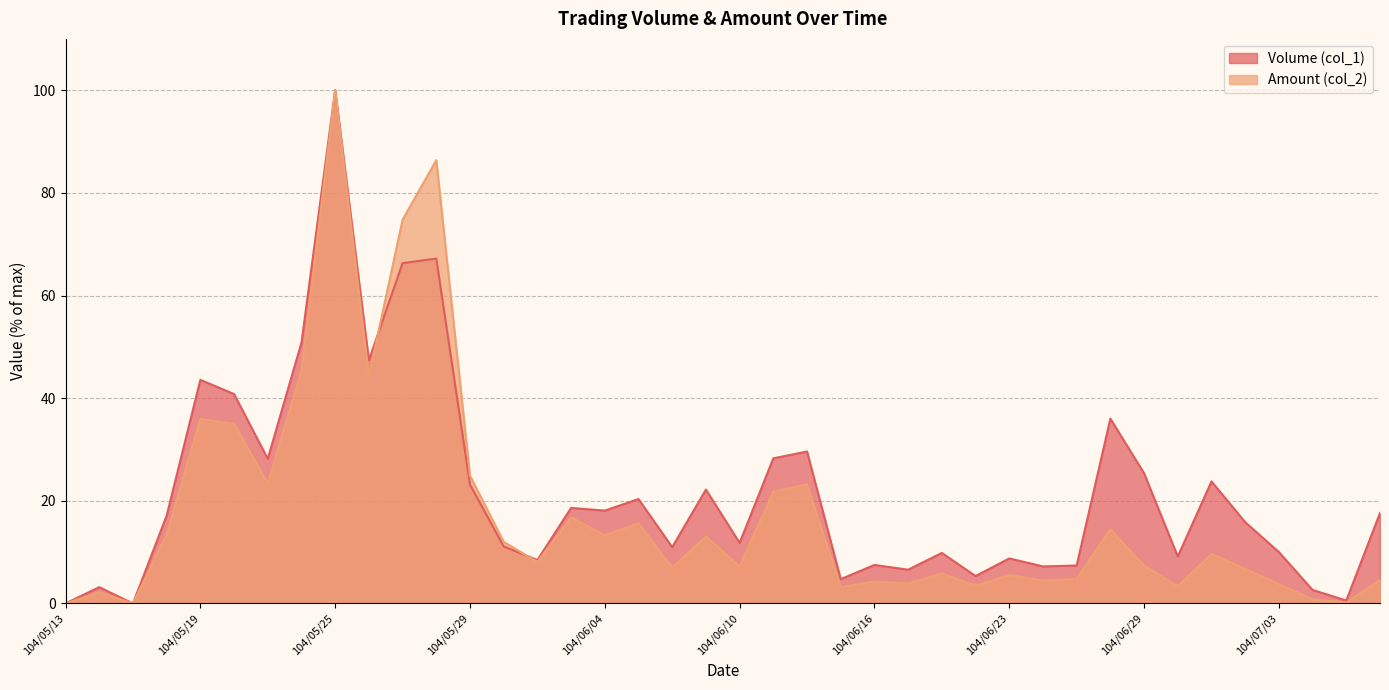

Rank the categories by Volume (col_1) value from highest to lowest.

104/05/25, 104/05/28, 104/05/27, 104/05/22, 104/05/26, 104/05/19, 104/05/20, 104/06/26, 104/06/12, 104/06/11, 104/05/21, 104/06/29, 104/07/01, 104/05/29, 104/06/09, 104/06/05, 104/06/03, 104/06/04, 104/07/08, 104/05/18, 104/07/02, 104/06/10, 104/06/01, 104/06/08, 104/07/03, 104/06/18, 104/06/30, 104/06/23, 104/06/02, 104/06/16, 104/06/25, 104/06/24, 104/06/17, 104/06/22, 104/06/15, 104/05/14, 104/07/06, 104/07/07, 104/05/13, 104/05/15